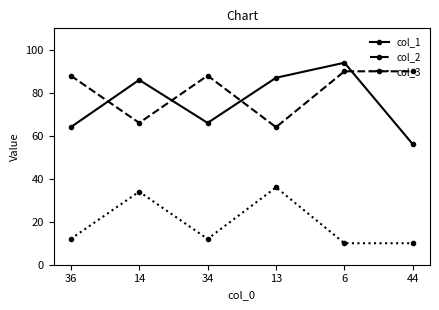

What is the difference between the col_3 values at 44 and 36?

2